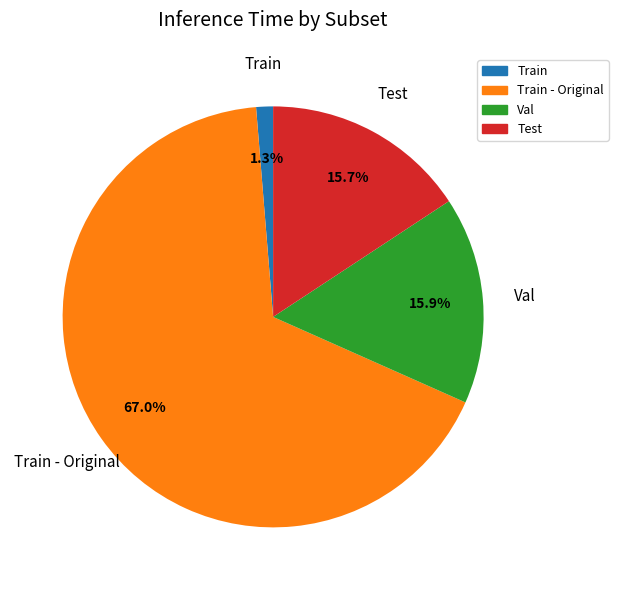

To the nearest percent, what is the average slice percentage?

25%